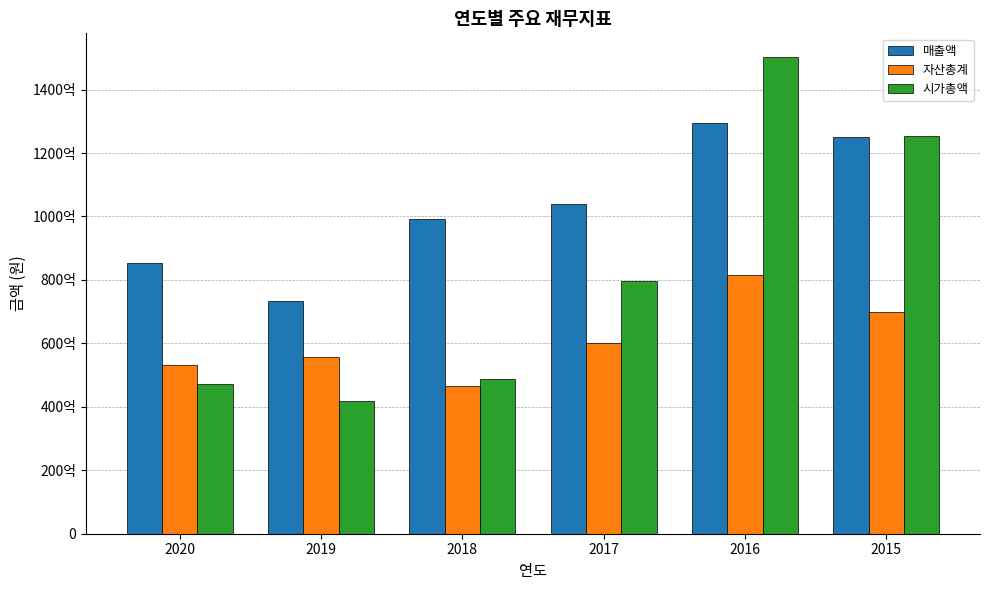

What is the maximum value for 시가총액?

150207664460